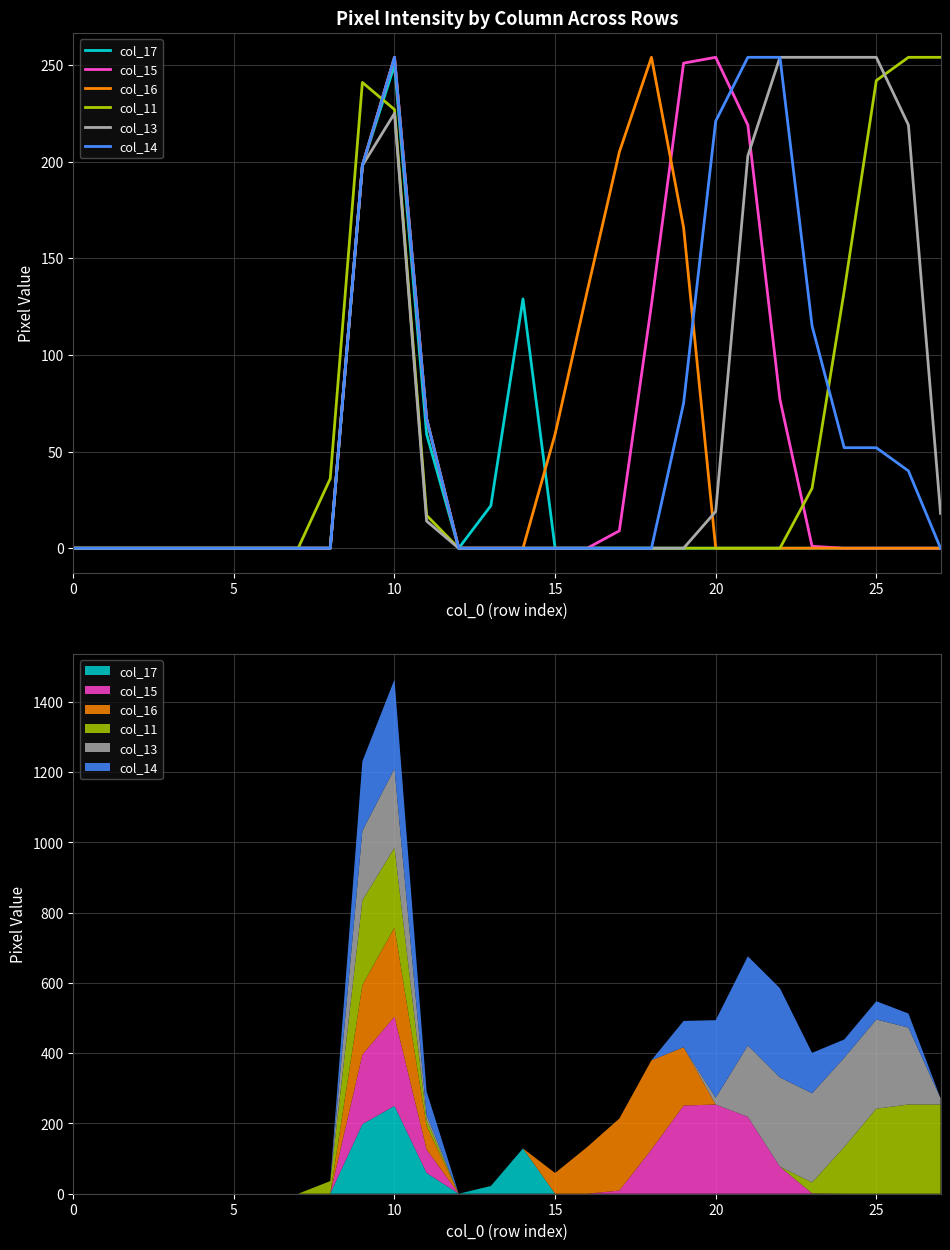

The value of col_14 at 22 is 254. True or false?

True